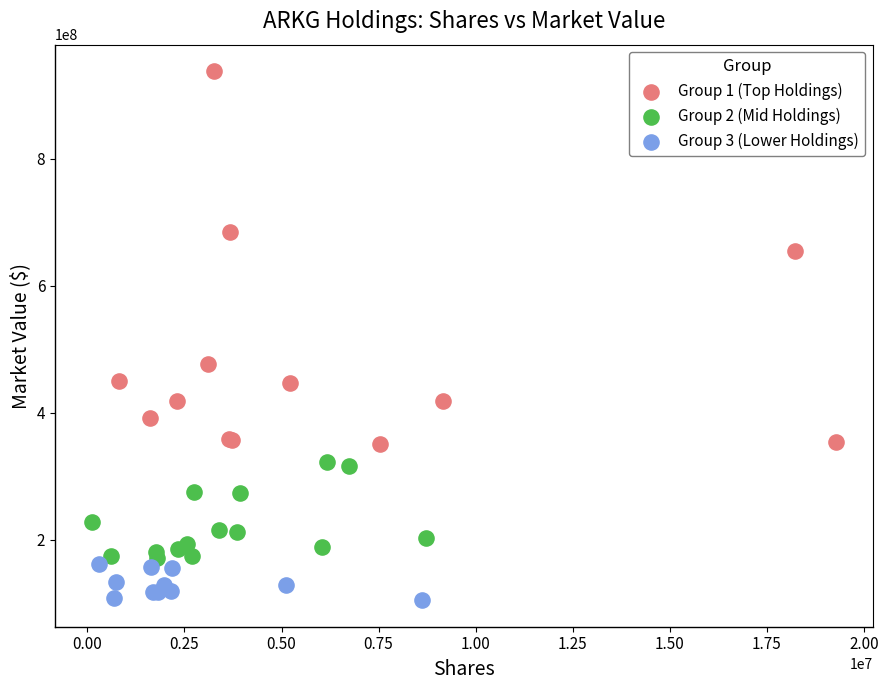

What are all the series names shown in the legend?

Group 1 (Top Holdings), Group 2 (Mid Holdings), Group 3 (Lower Holdings)